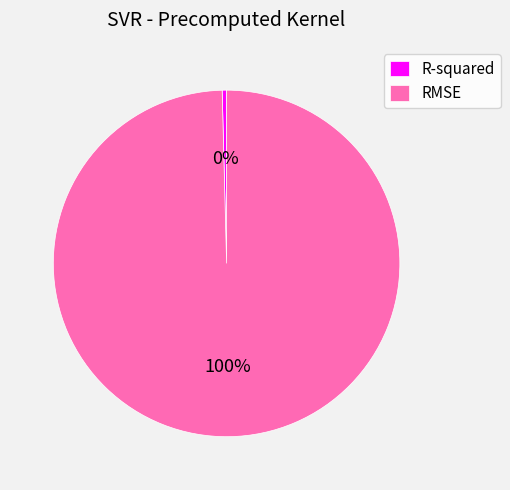

Which category has the smallest portion of the pie?

R-squared